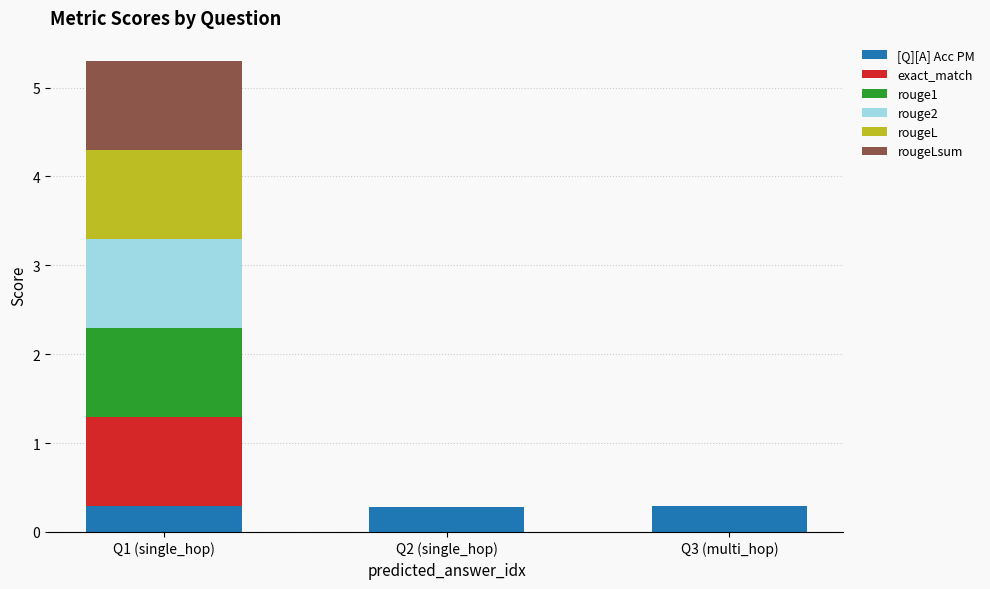

The value of [Q][A] Acc PM at Q2 (single_hop) is 0.3. True or false?

True